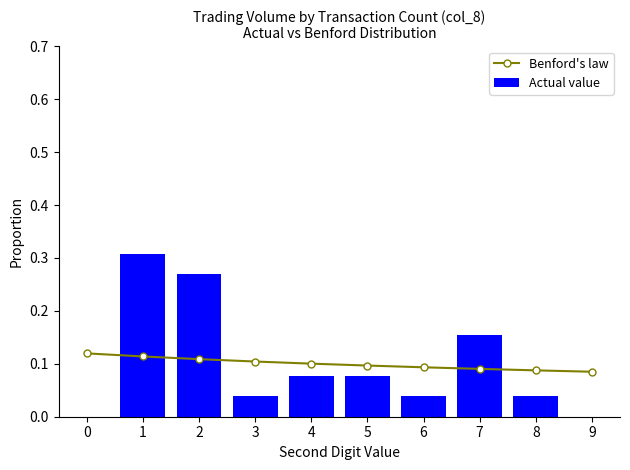

Does the chart contain stacked bars?

No